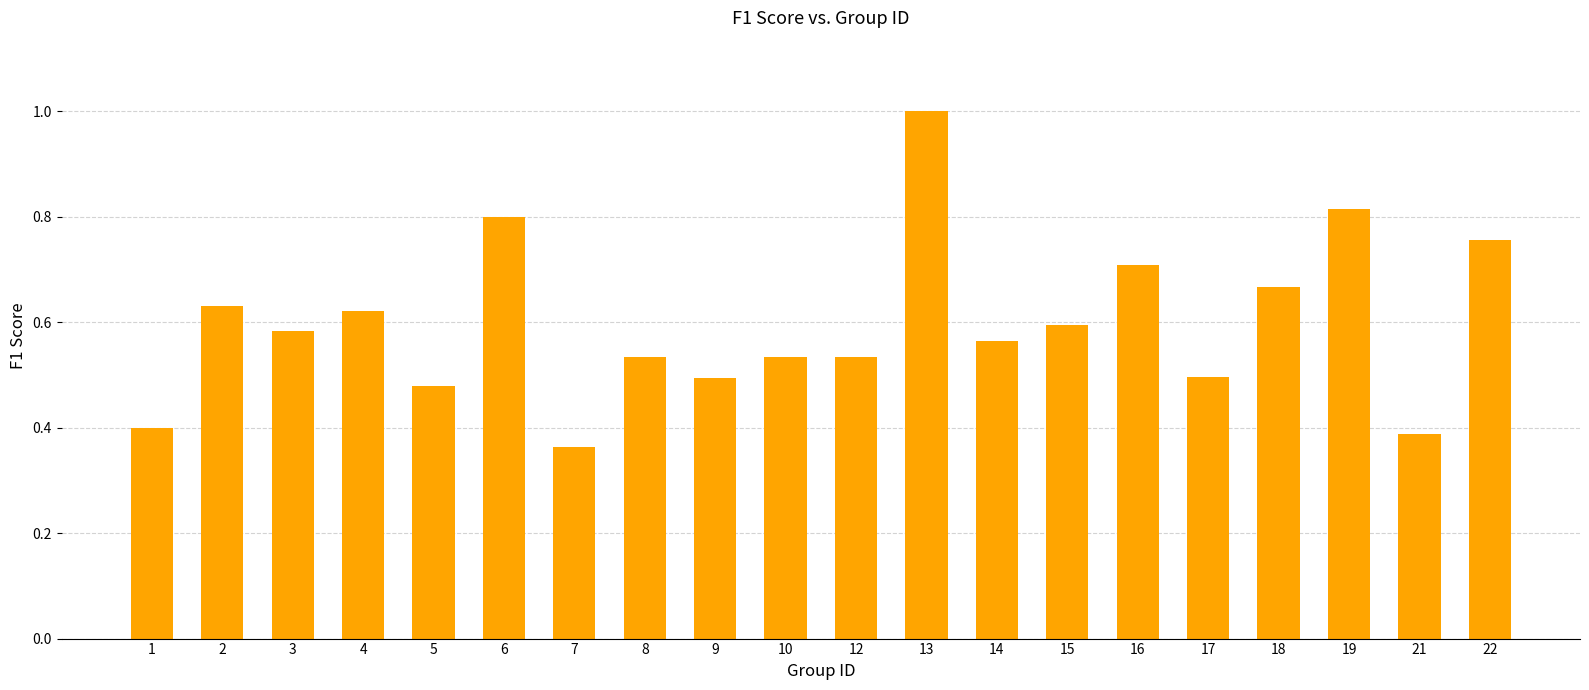

Which label corresponds to the smallest value in the chart?

7